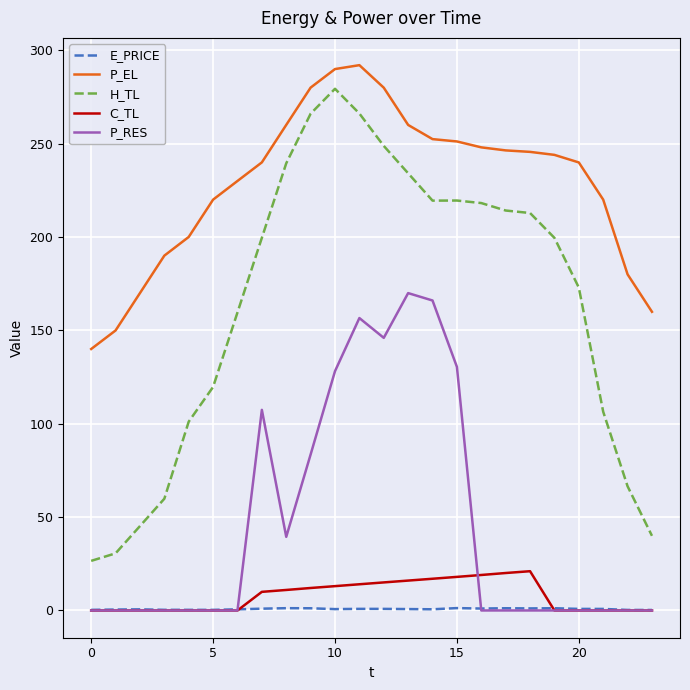

Which series has the widest spread of values?

H_TL